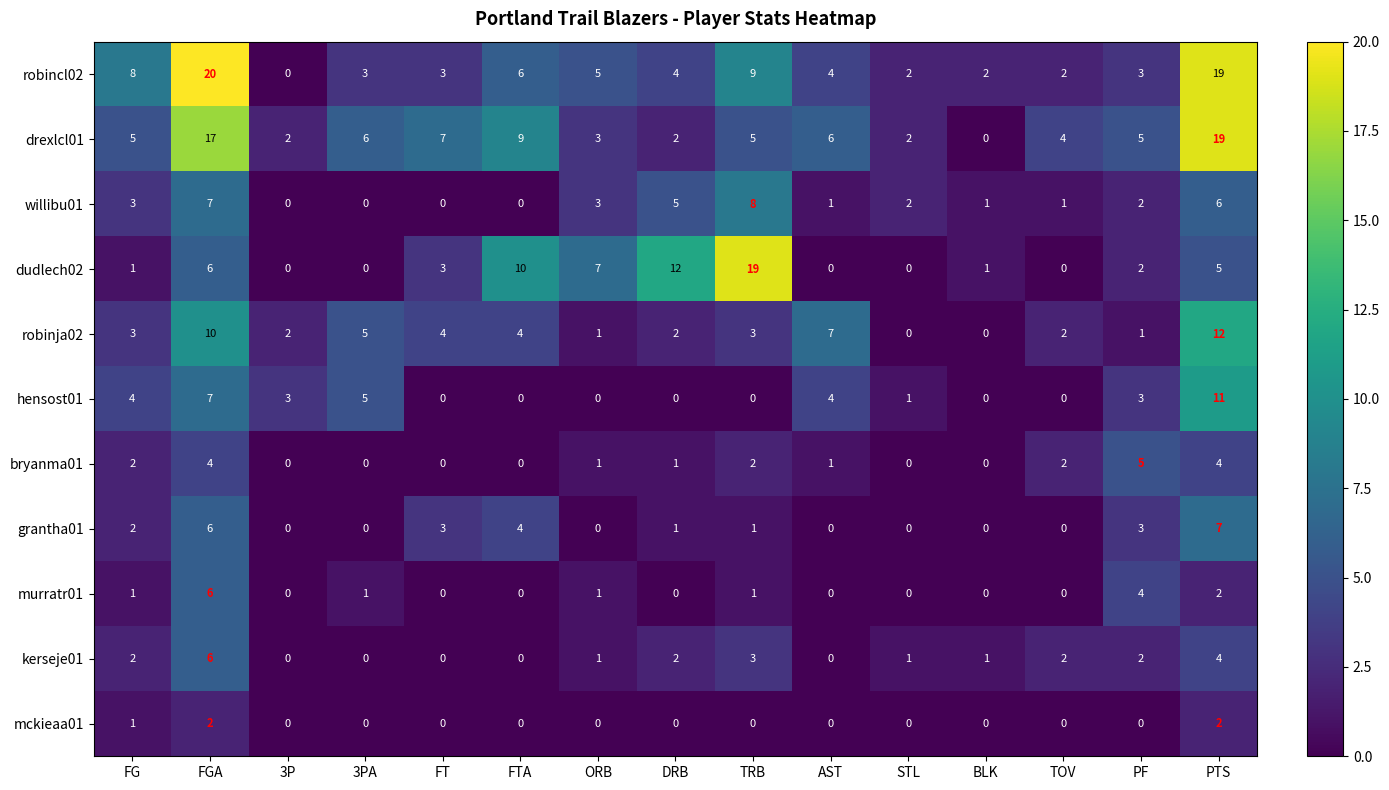

Is the value of hensost01 at FG greater than the value of robinja02 at STL?

Yes